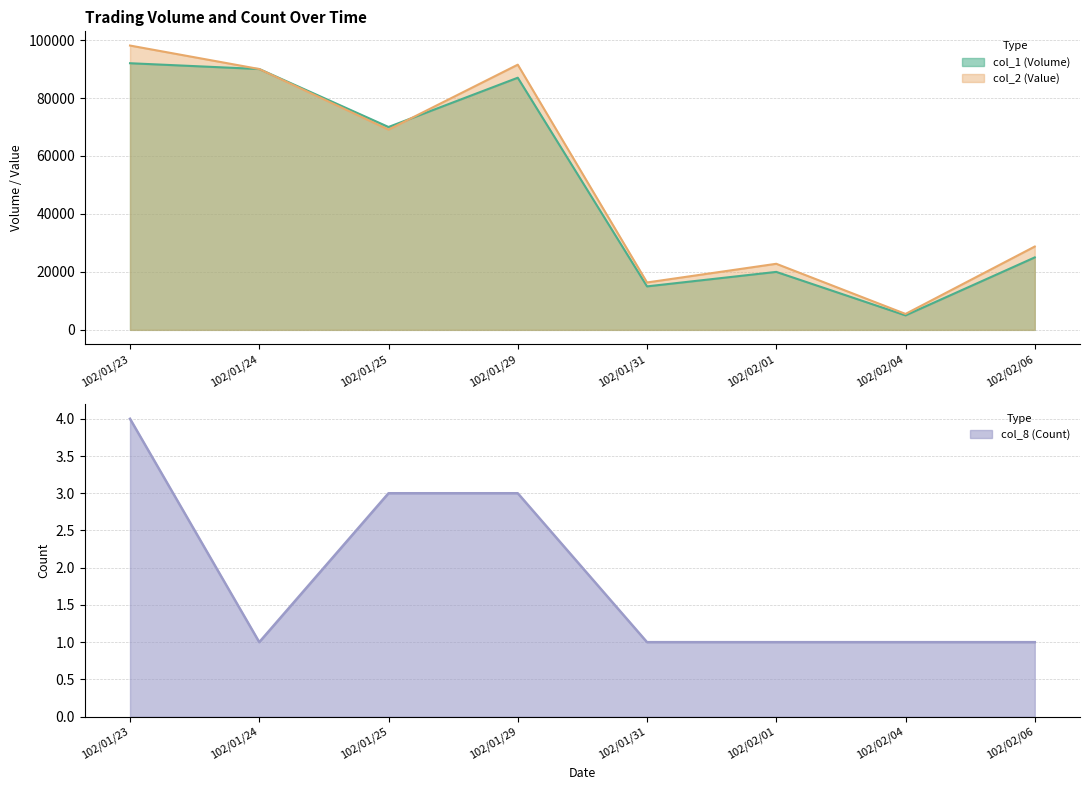

Which has a higher value, 102/01/24 or 102/01/23?

102/01/23